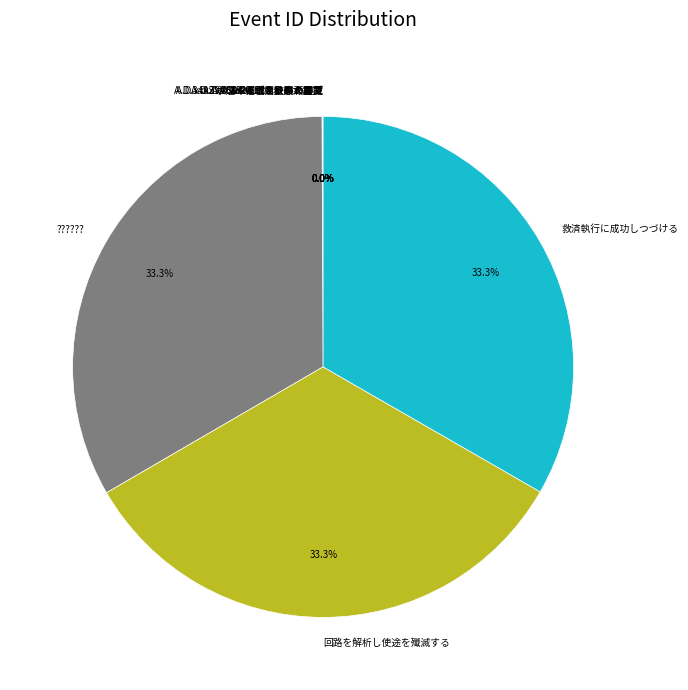

What percentage is NOT represented by 回路を解析し使途を殲滅する?

66.7%